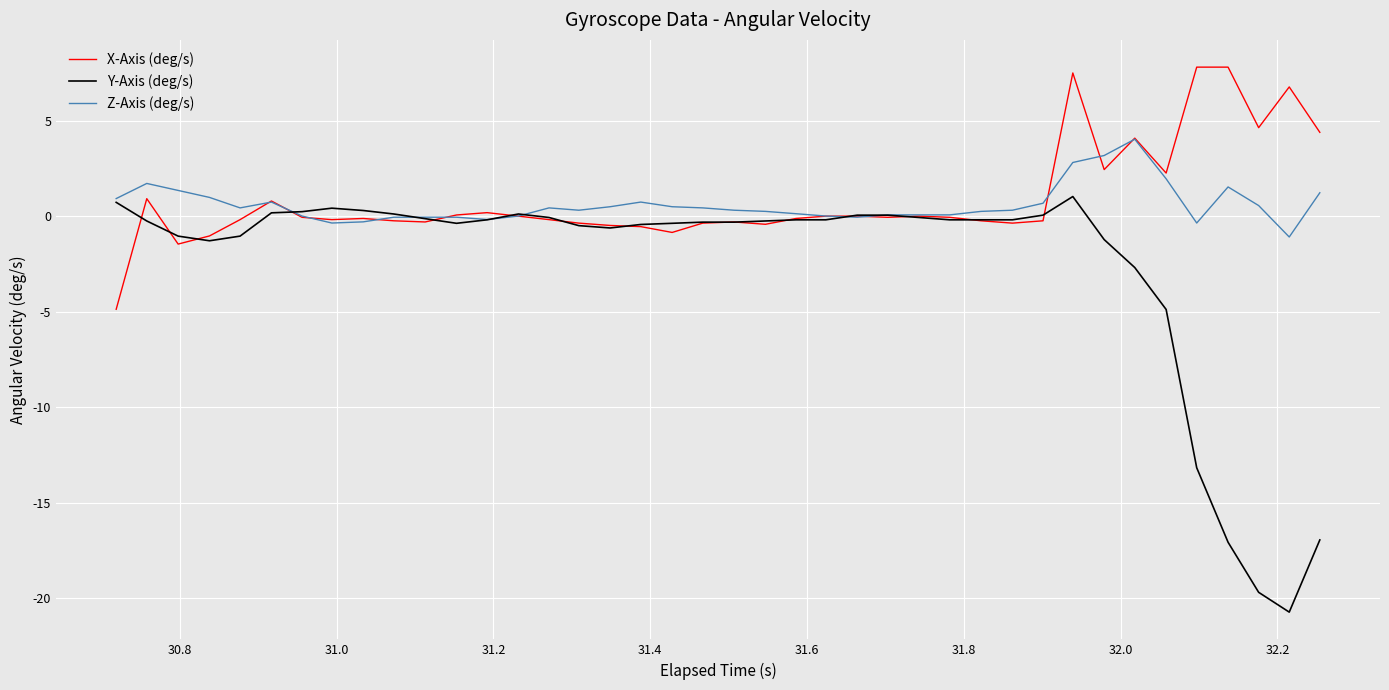

True or false: X-Axis (deg/s) has more than 2 interior local peaks.

True